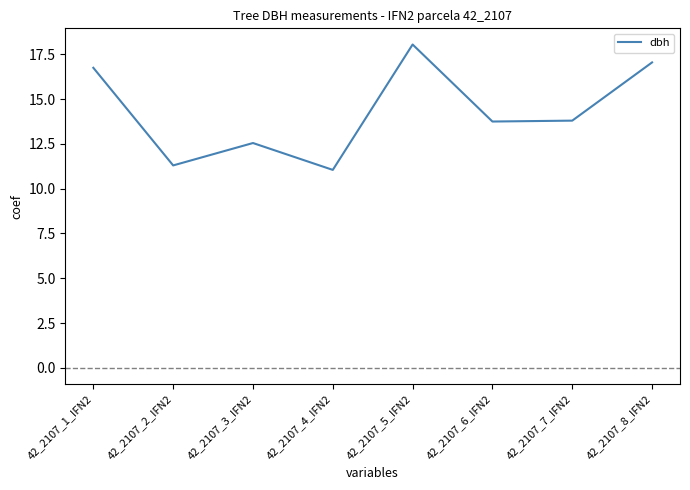

Reading left to right, transcribe all the data shown in this chart.

42_2107_1_IFN2=16.8	42_2107_2_IFN2=11.3	42_2107_3_IFN2=12.6	42_2107_4_IFN2=11.1	42_2107_5_IFN2=18.1	42_2107_6_IFN2=13.8	42_2107_7_IFN2=13.8	42_2107_8_IFN2=17.1